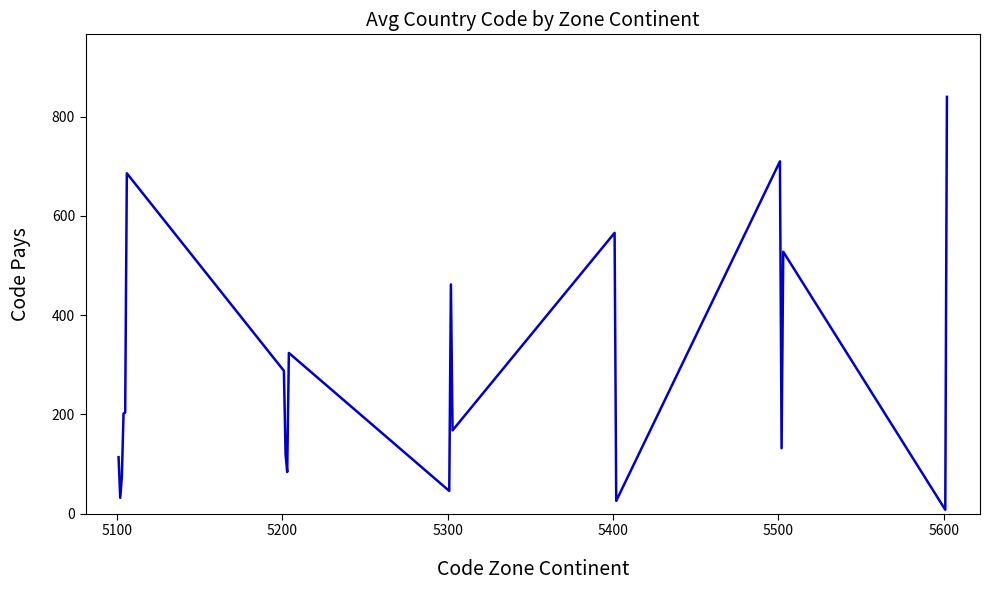

What is the maximum value shown in the chart?

840